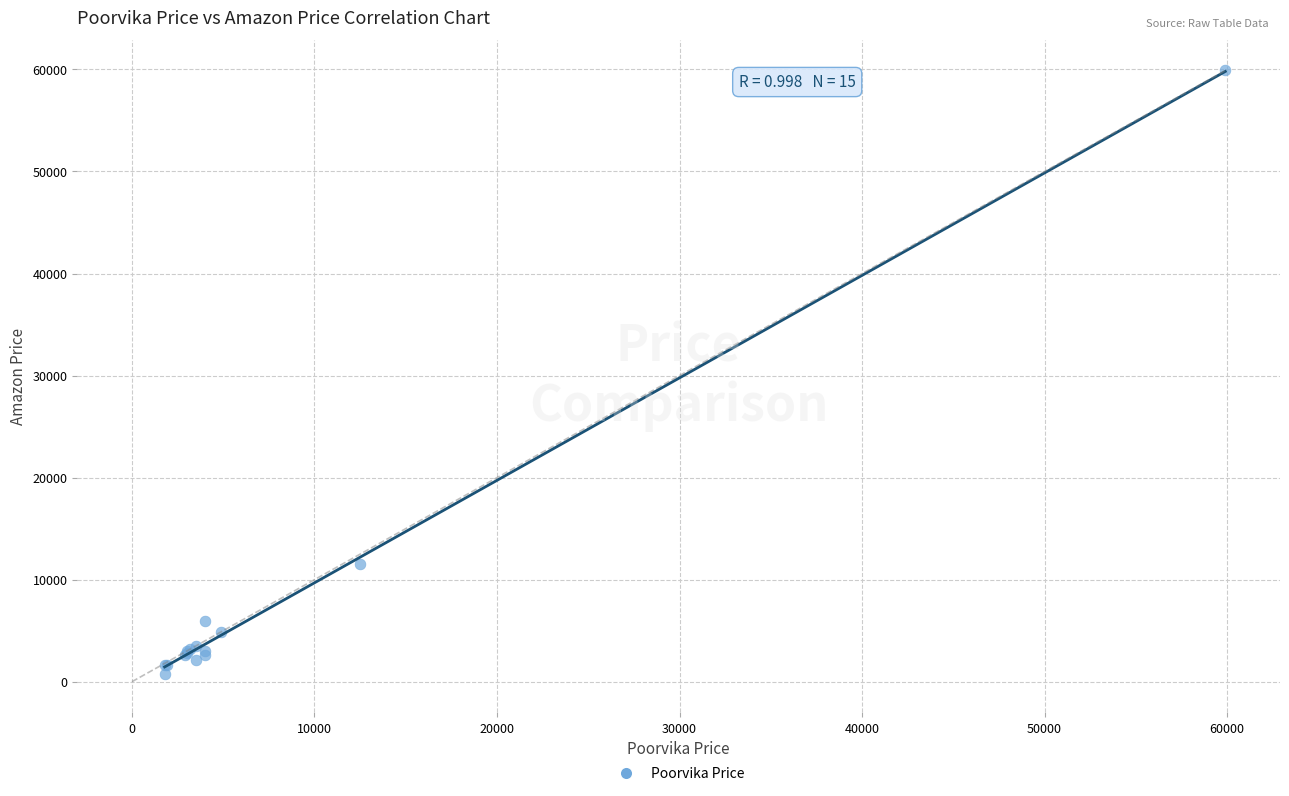

What Y value in the scatter plot is closest to 30350?

11499